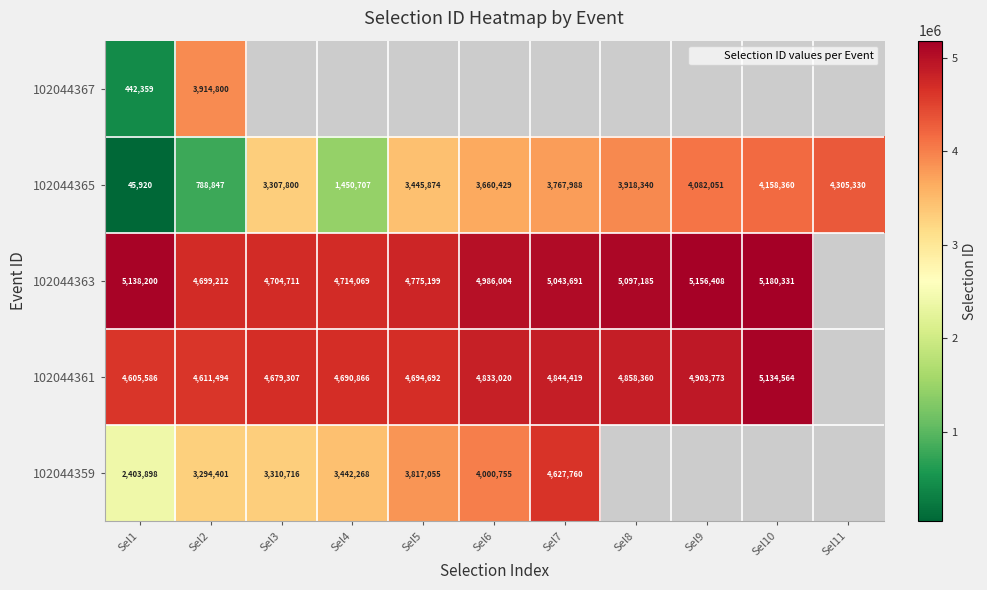

How many data points in 102044363 are less than 5043691?

5